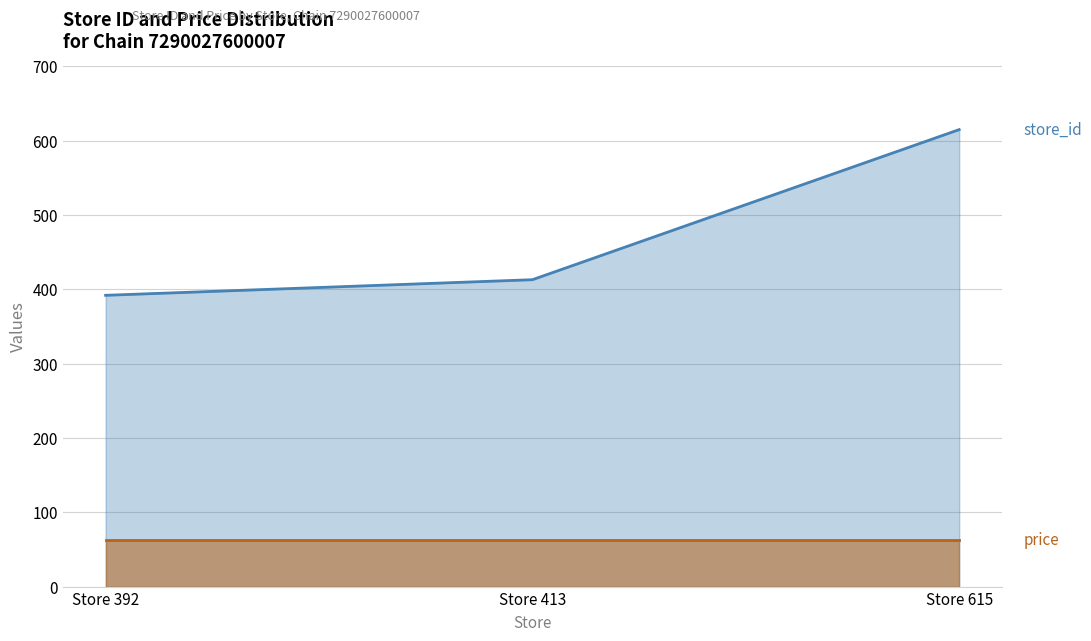

Reading left to right, list all the values displayed in this chart.

store_id: 392.0	413.0	615.0
price: 62.9	62.9	62.9